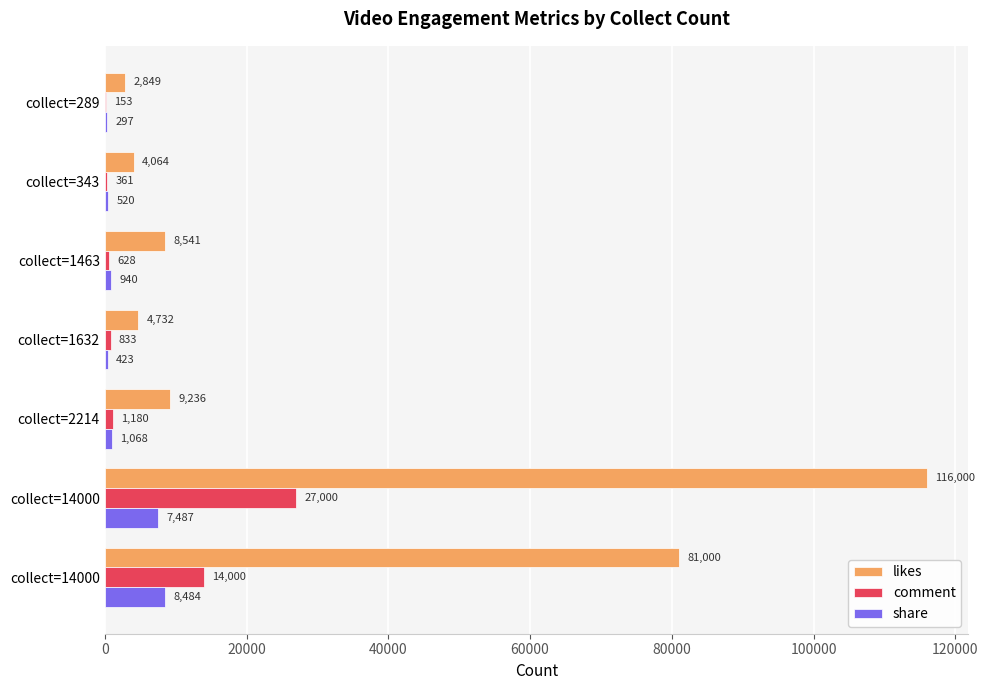

Count the number of categories in the chart.

7